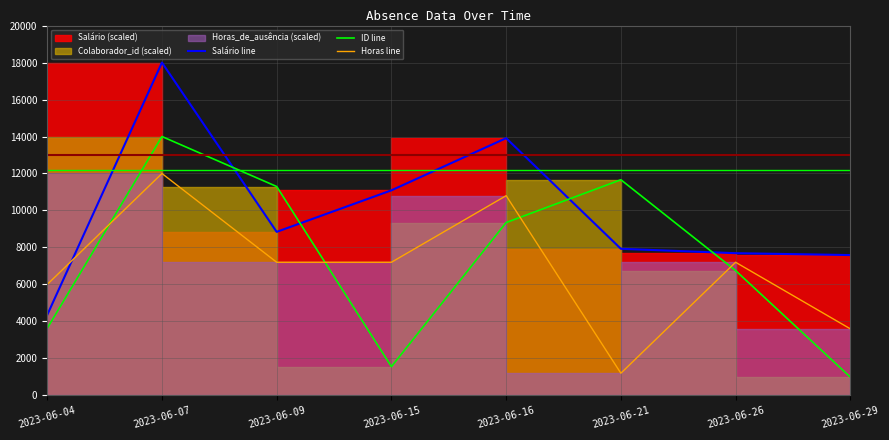

What is the value of the ID line point at the 3rd from the left?

11296.0